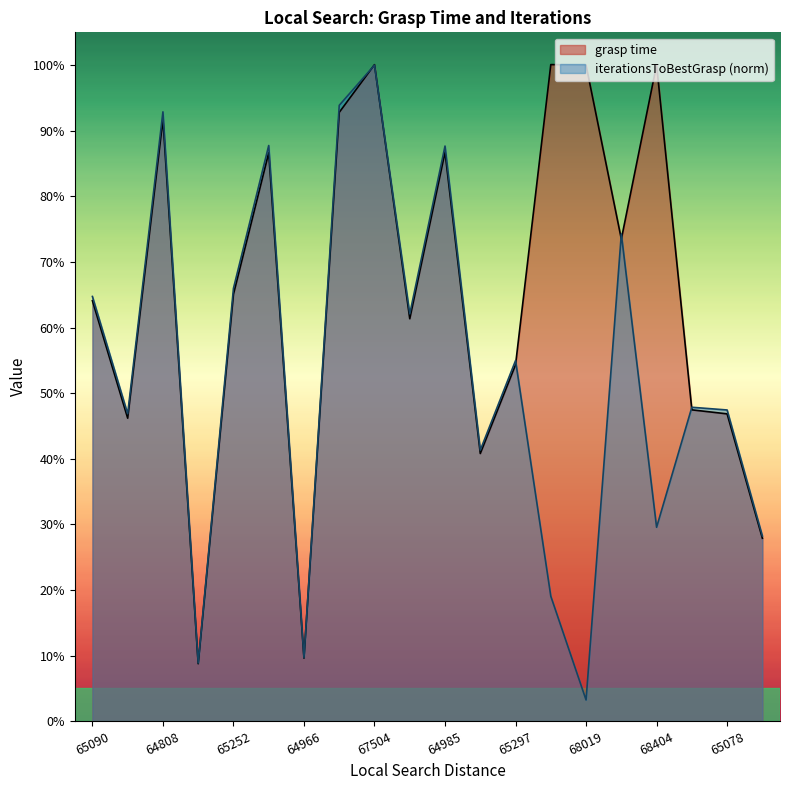

What is the difference between the highest and lowest values at 65262?

0.7